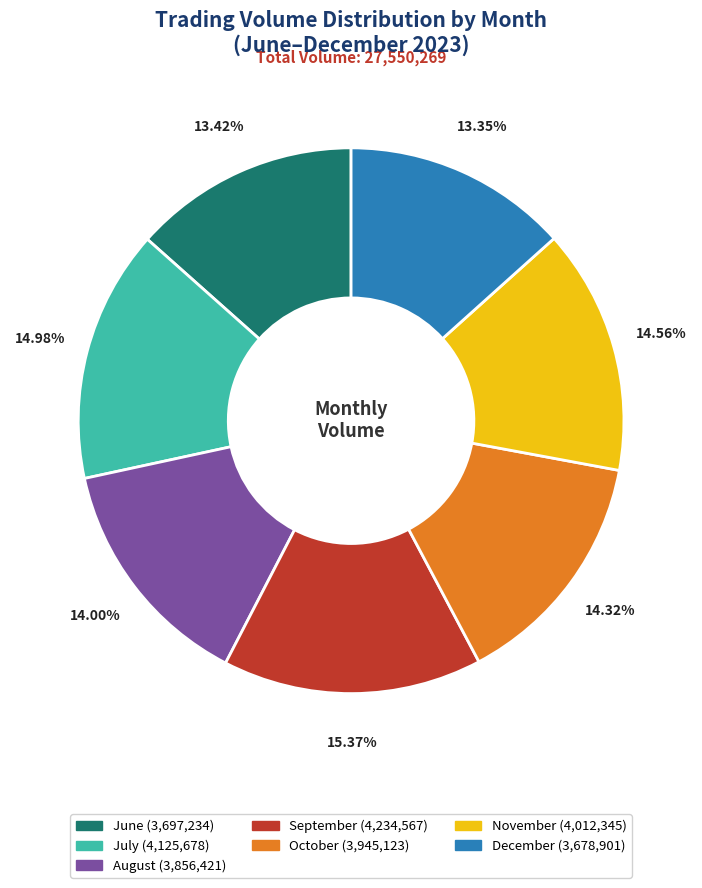

Does any single category account for the majority?

No